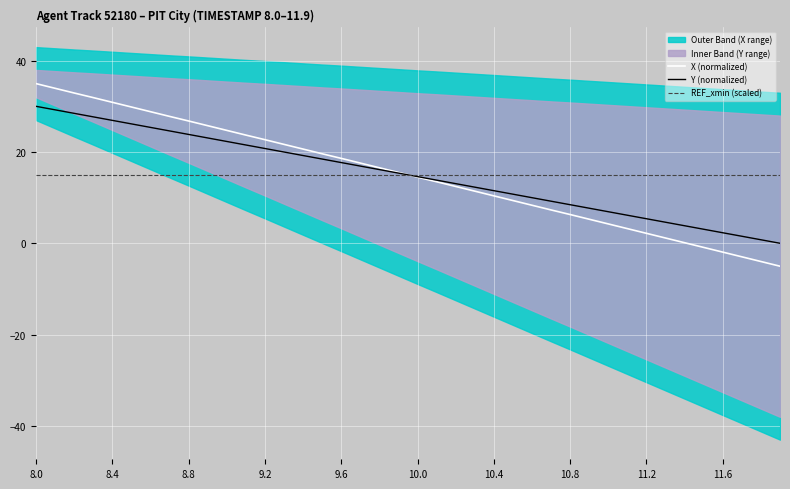

Is this an area chart (filled region under the line)?

No